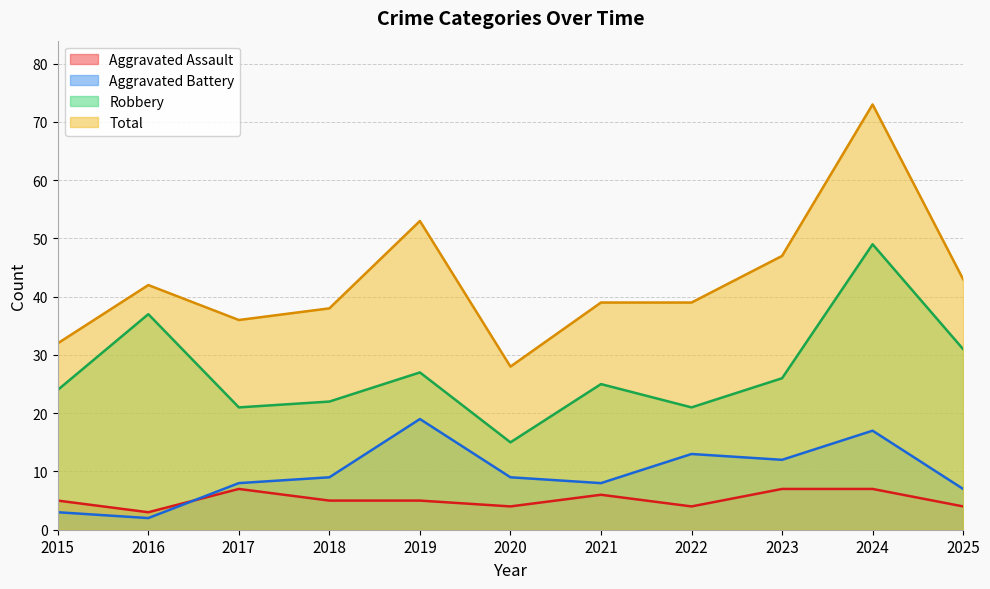

At which category is the sum across all series the highest?

2024